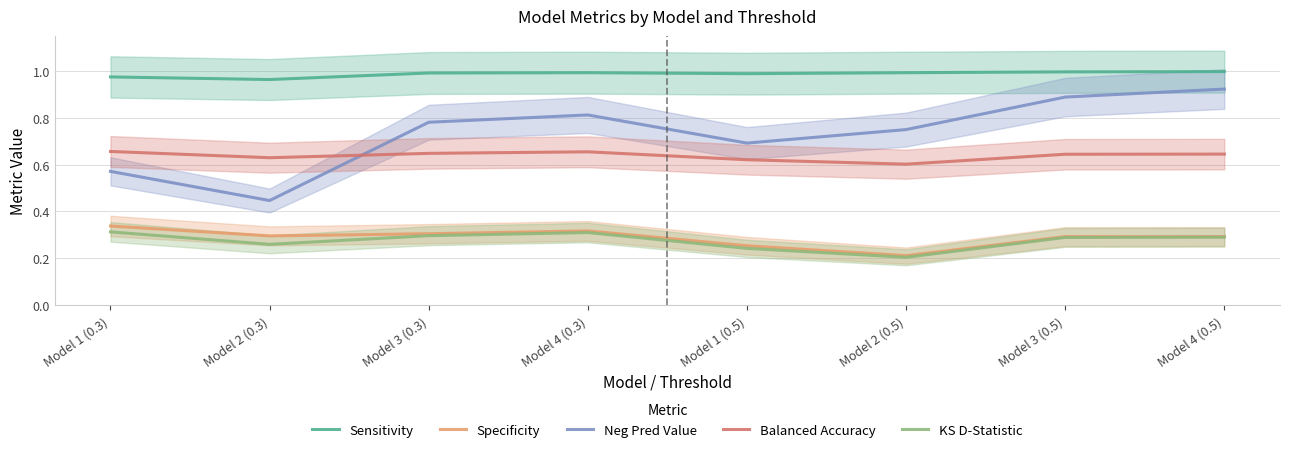

In Sensitivity, how many points are lower than both neighbors (excluding endpoints)?

2